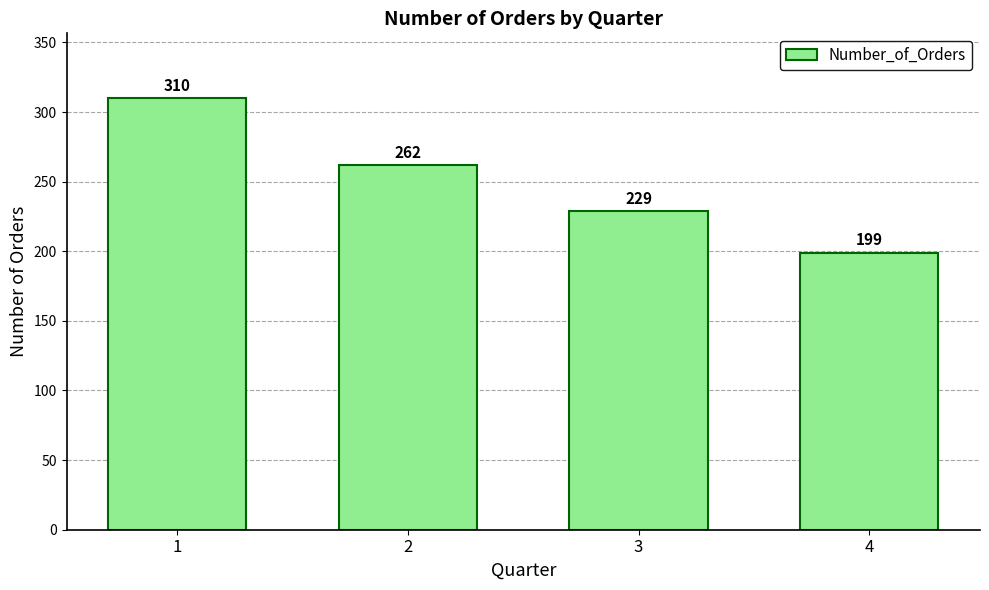

List the labels in order of value, largest first.

1, 2, 3, 4